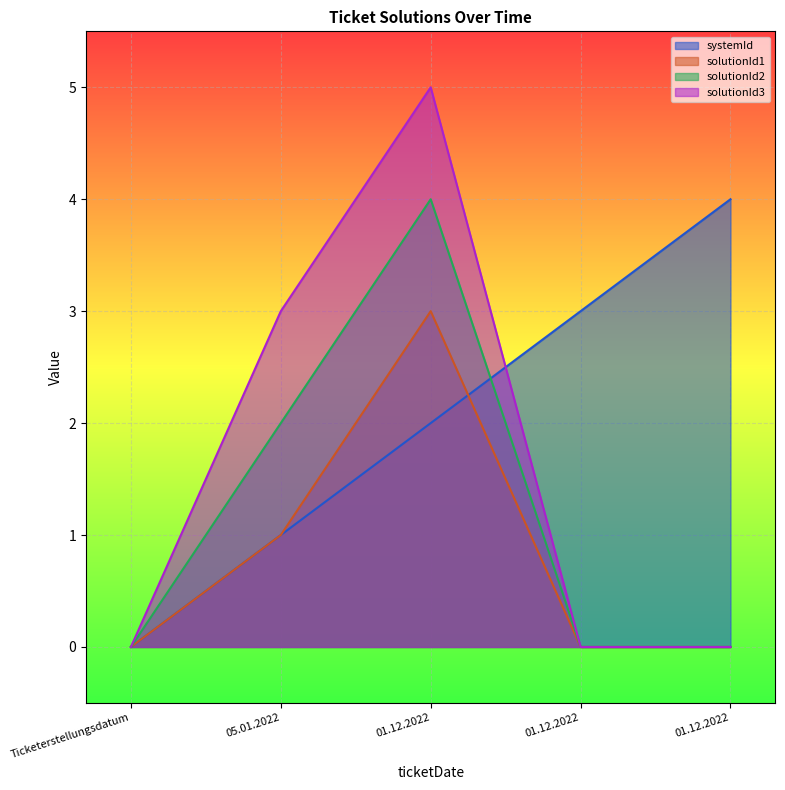

What is the total value across all series at 01.12.2022?

14